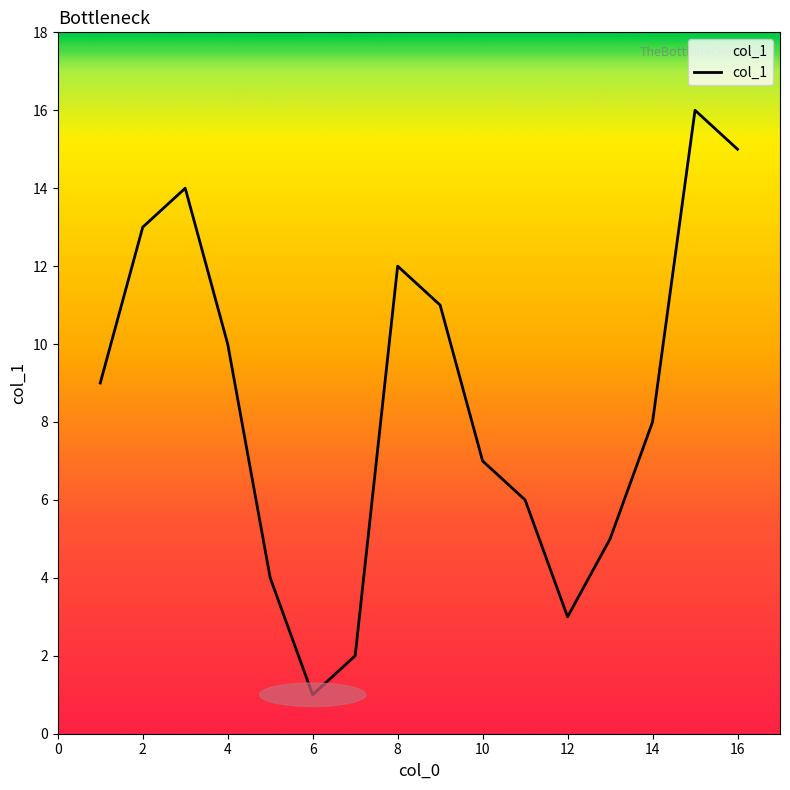

Which has a higher value, 1 or 16?

16